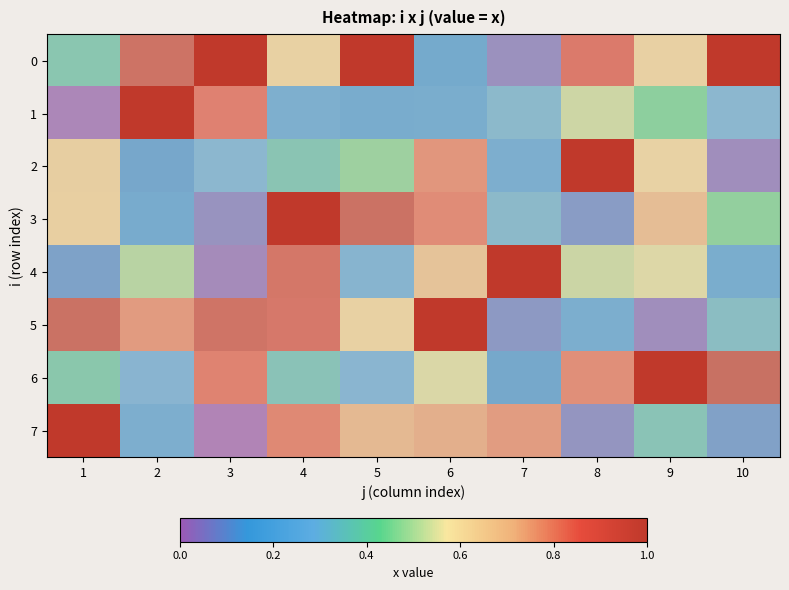

Which has a higher value, 7 or 5?

5